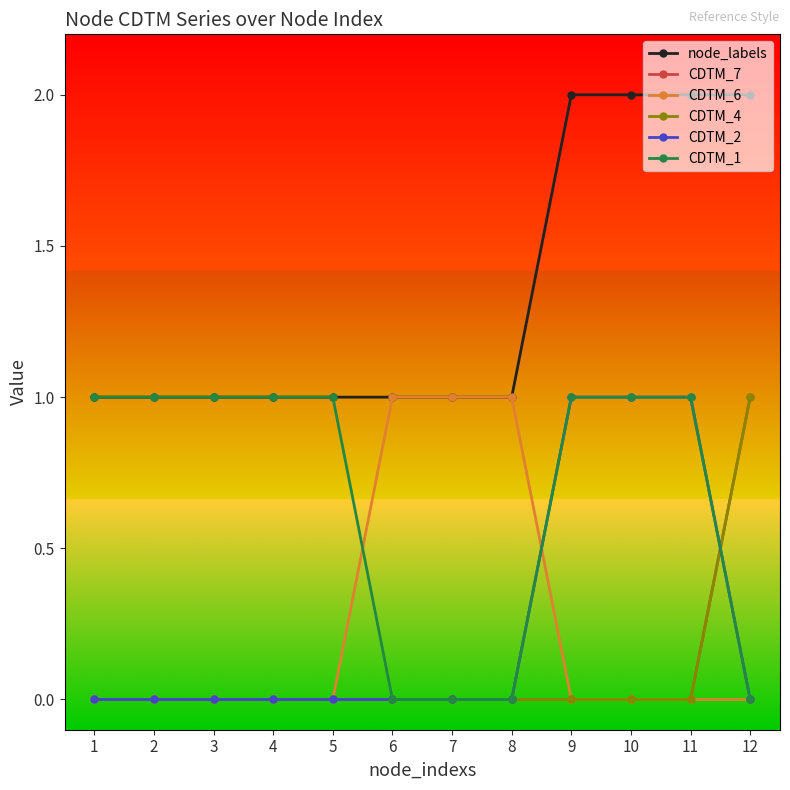

Rank the series by their maximum value, from lowest to highest.

CDTM_7, CDTM_6, CDTM_4, CDTM_2, CDTM_1, node_labels